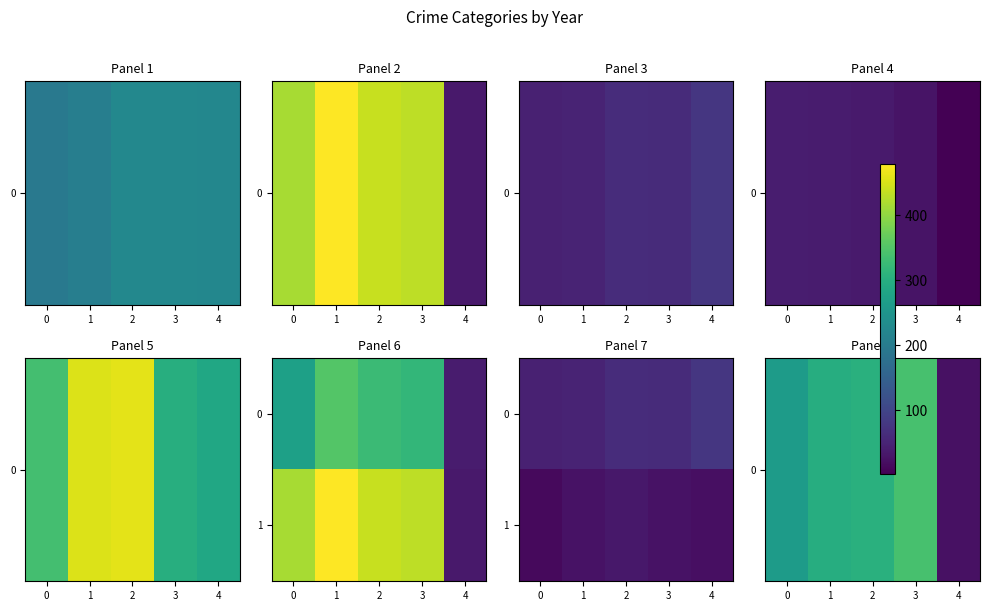

Rank the series at 1 from highest to lowest value.

0, 1